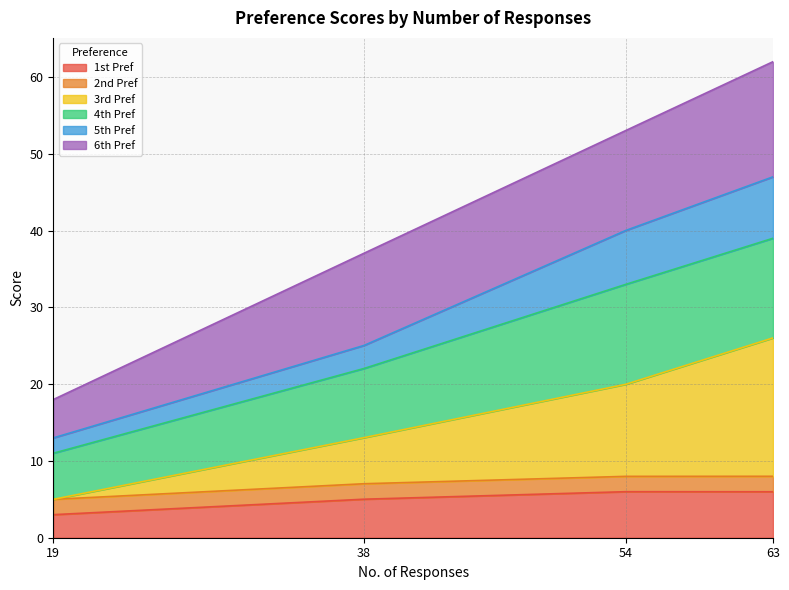

True or false: 1st Pref has more than 2 points higher than both neighbors.

False